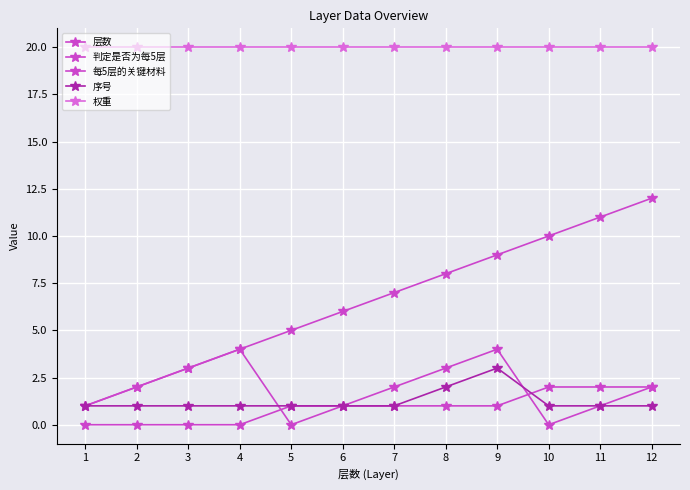

What is the approximate value of 序号 at 5?

1